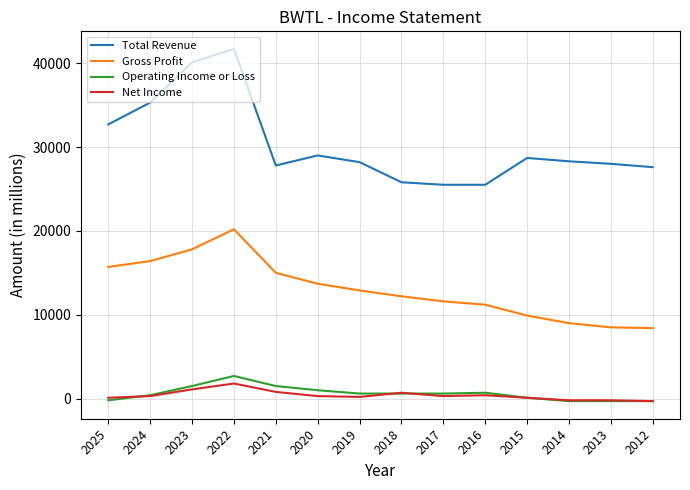

How many values in the Gross Profit series are below 12900?

7